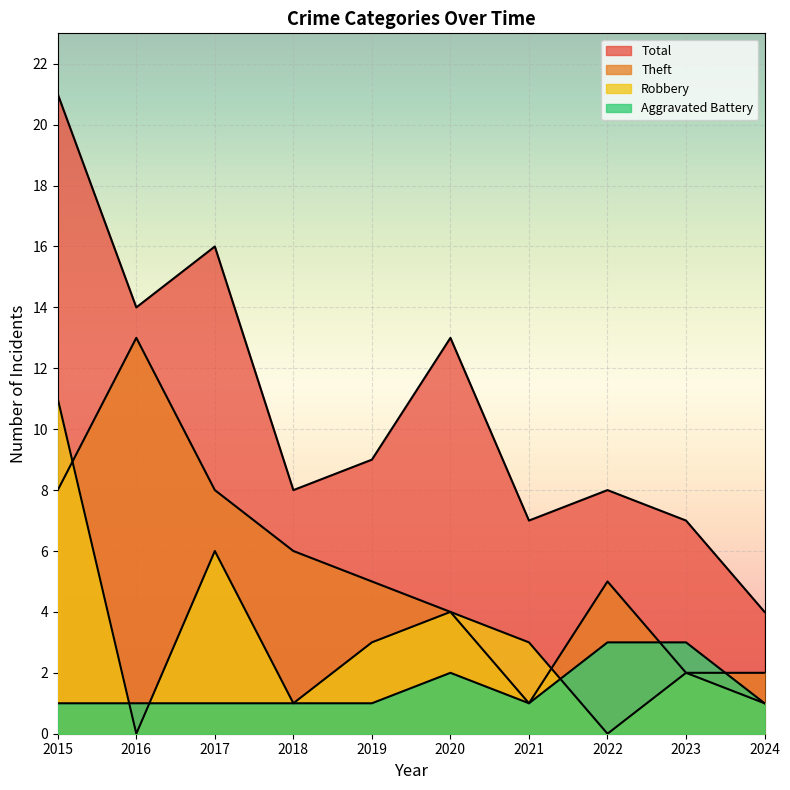

What is the difference between the maximum and second lowest values in the Total series?

14